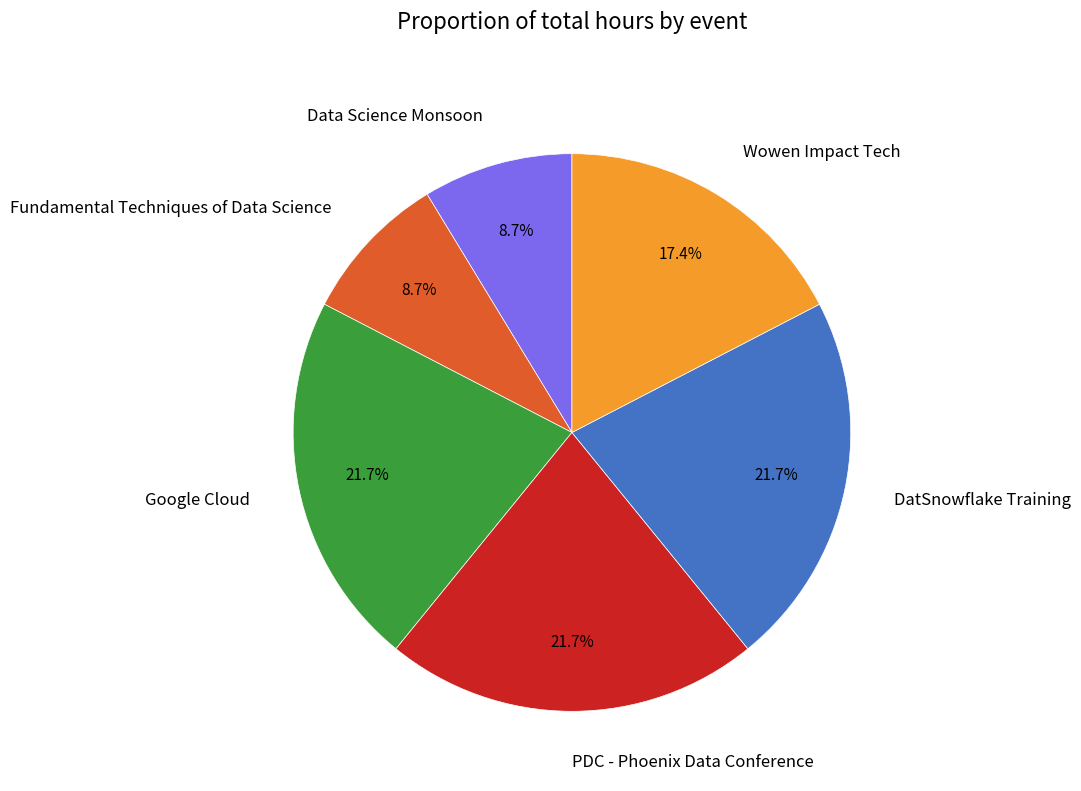

Between DatSnowflake Training and Data Science Monsoon, which is larger?

DatSnowflake Training